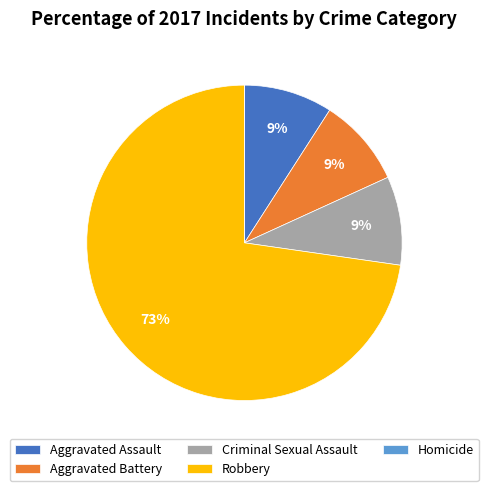

Which slice is the largest?

Robbery